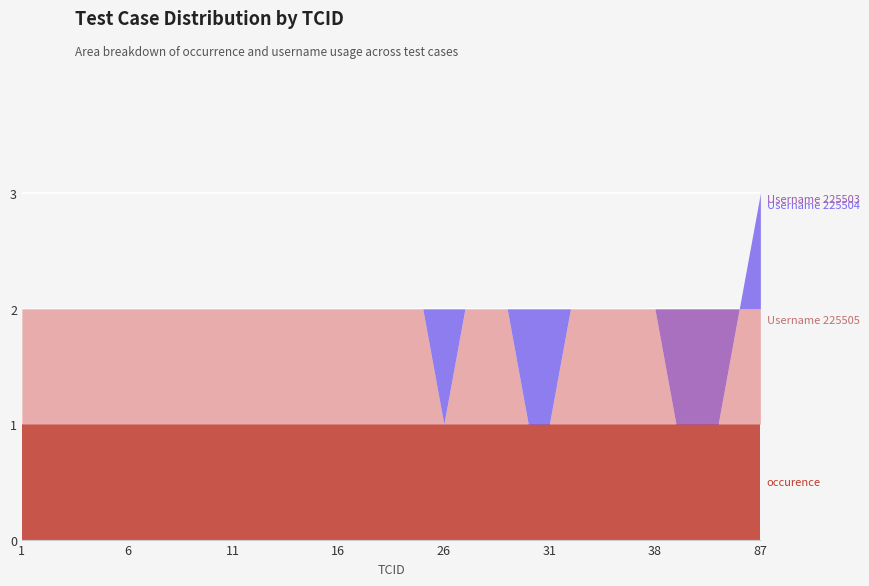

At which category is the sum across all series the highest?

87